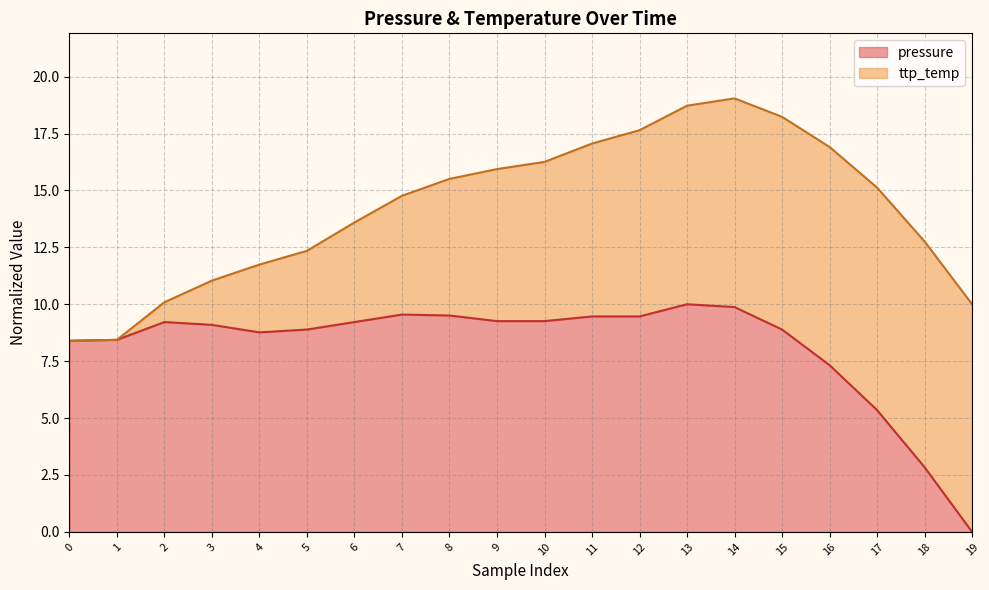

Which has a higher value, 6 or 18?

6